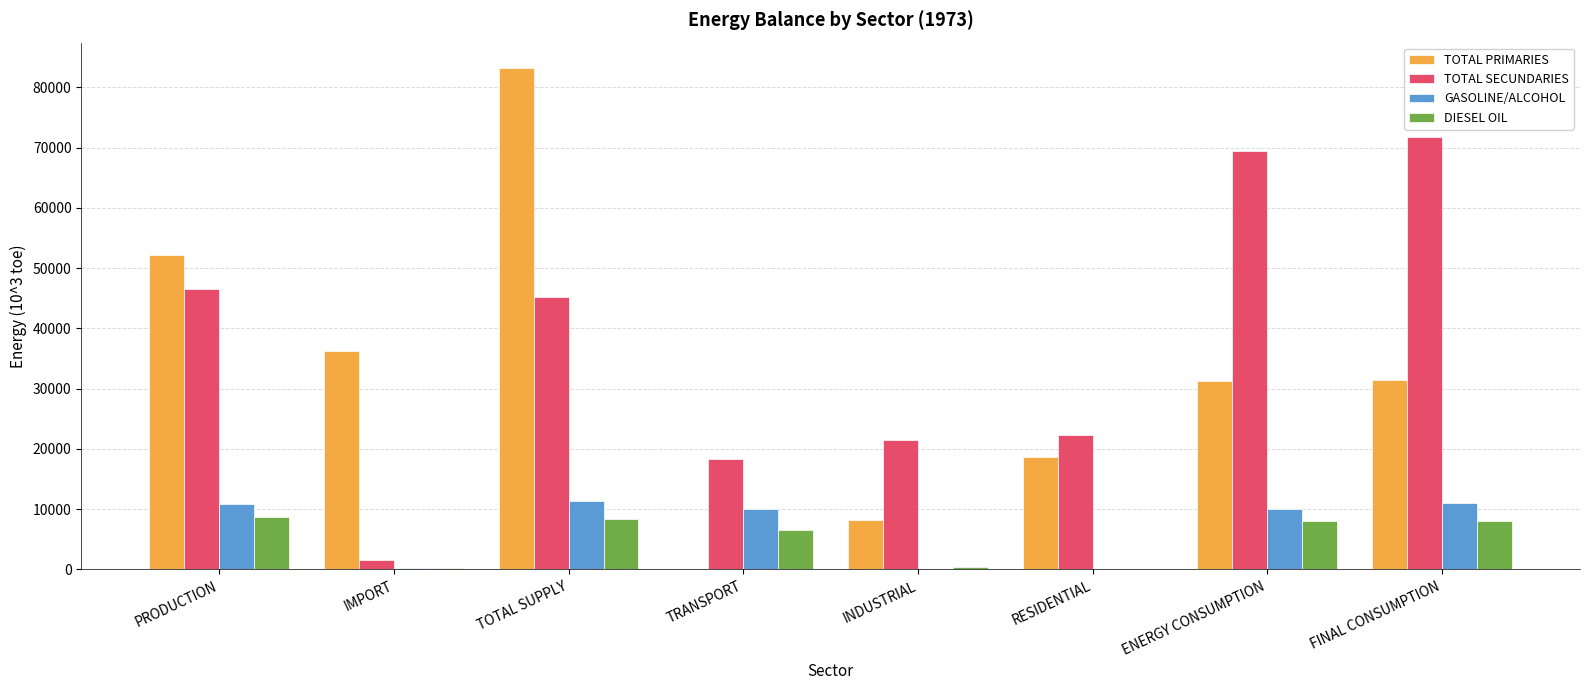

Which series has the largest total across all categories?

TOTAL SECUNDARIES